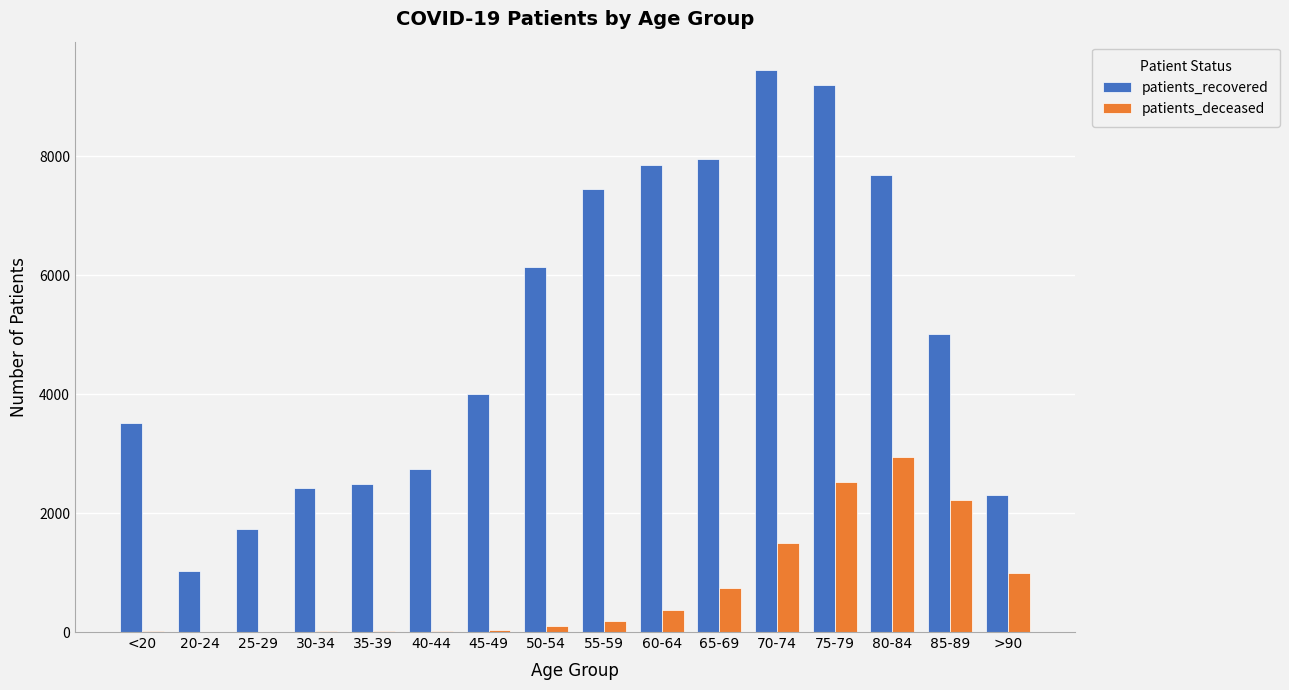

Is the value of patients_deceased at 75-79 greater than the value of patients_recovered at 70-74?

No